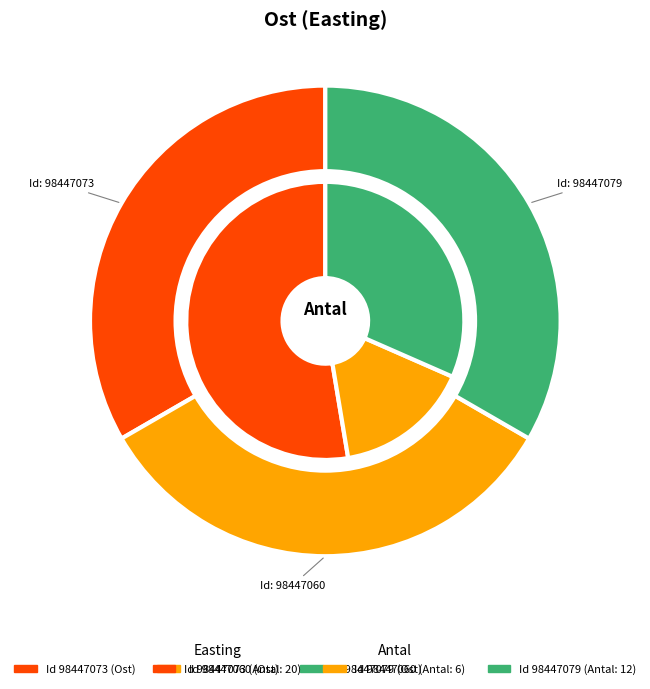

Which series changed the most between 98447060 and 98447079?

Ost